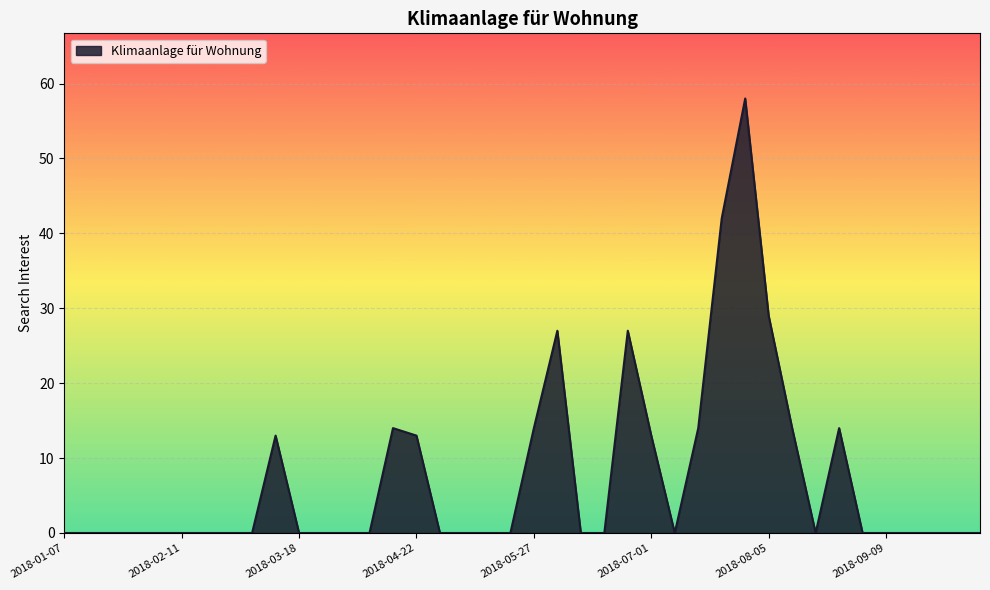

What is the difference between the maximum and minimum values?

58